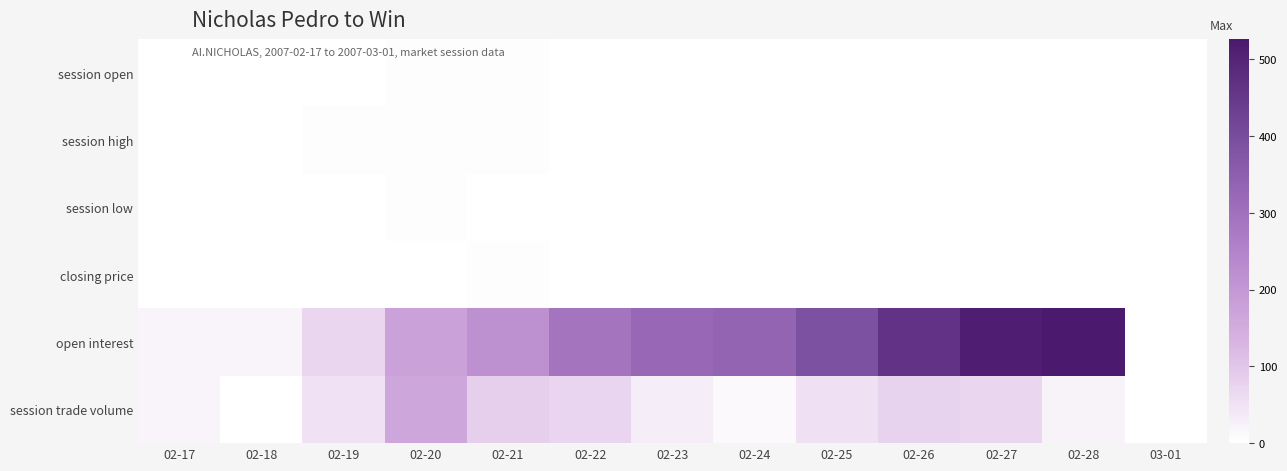

What is the spread (max minus min) of values at 02-17?

20.0